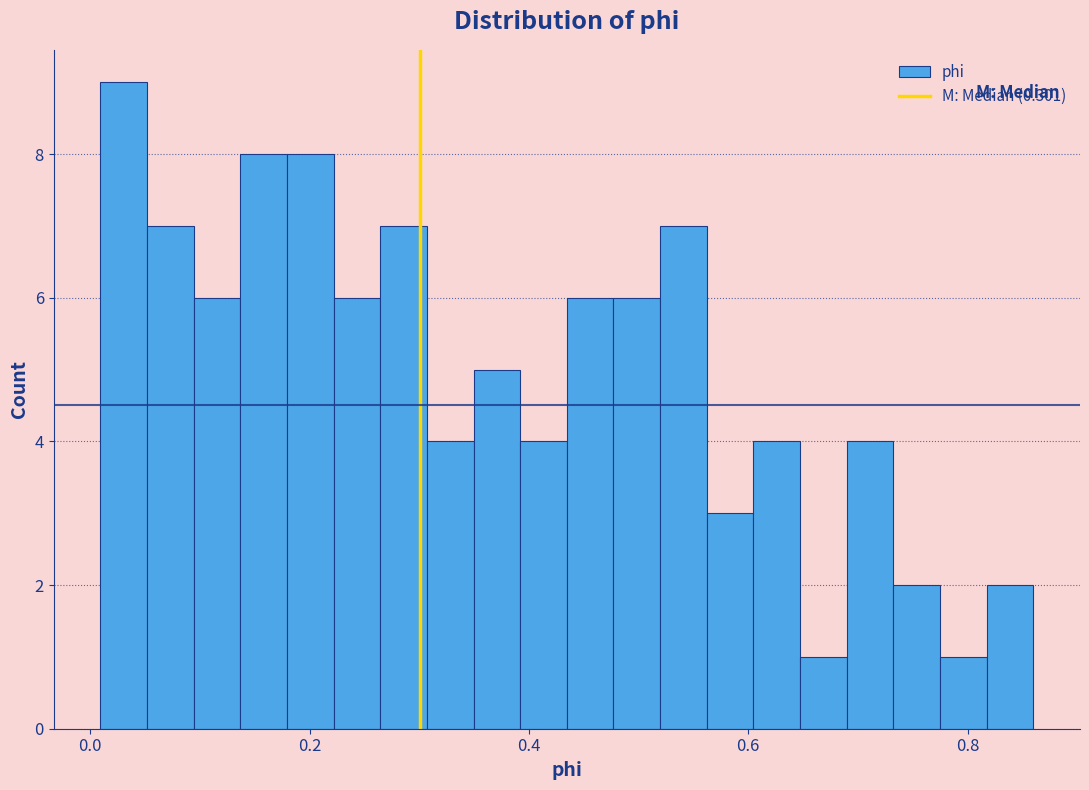

Around what value on the x-axis is the tallest bar? Give the approximate position of its centre, as read against the axis.

0.04